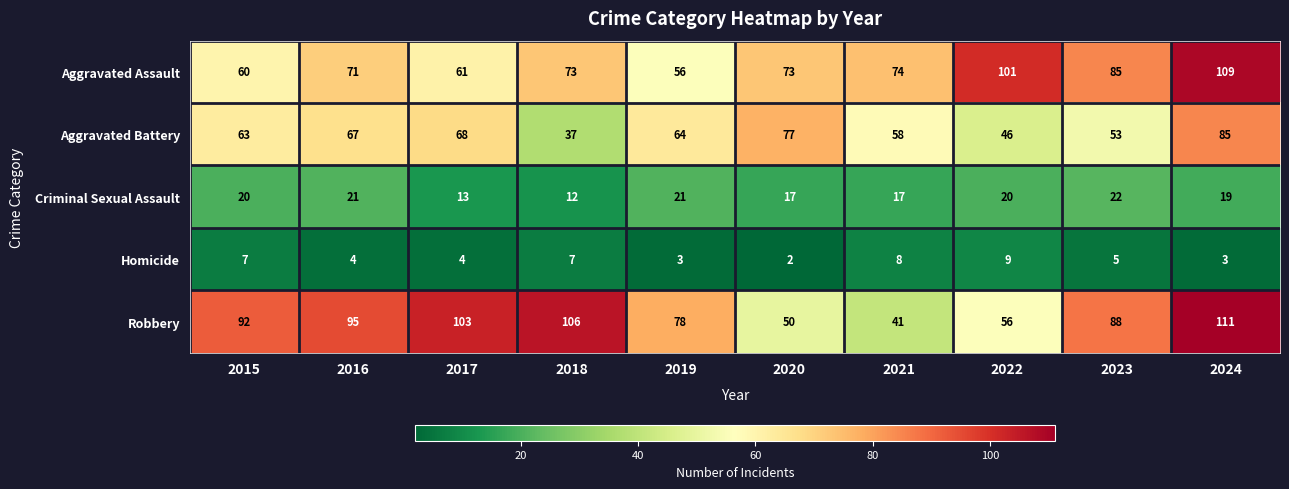

At 2019, list the series in order from largest to smallest.

Robbery, Aggravated Battery, Aggravated Assault, Criminal Sexual Assault, Homicide